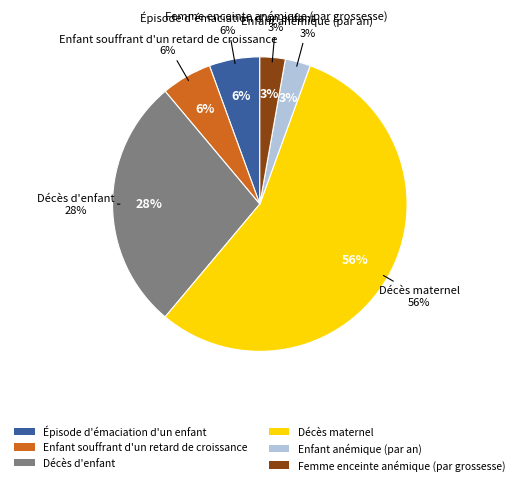

Count the number of slices in the pie.

6